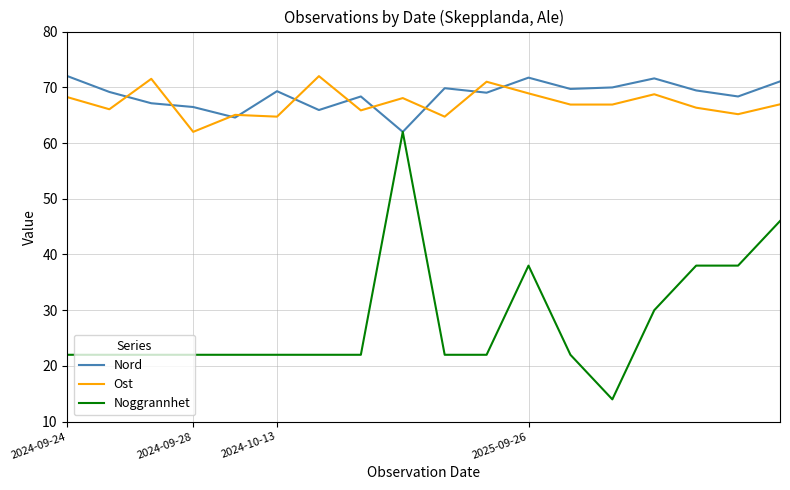

What is the sum of all Nord values?

1235.6